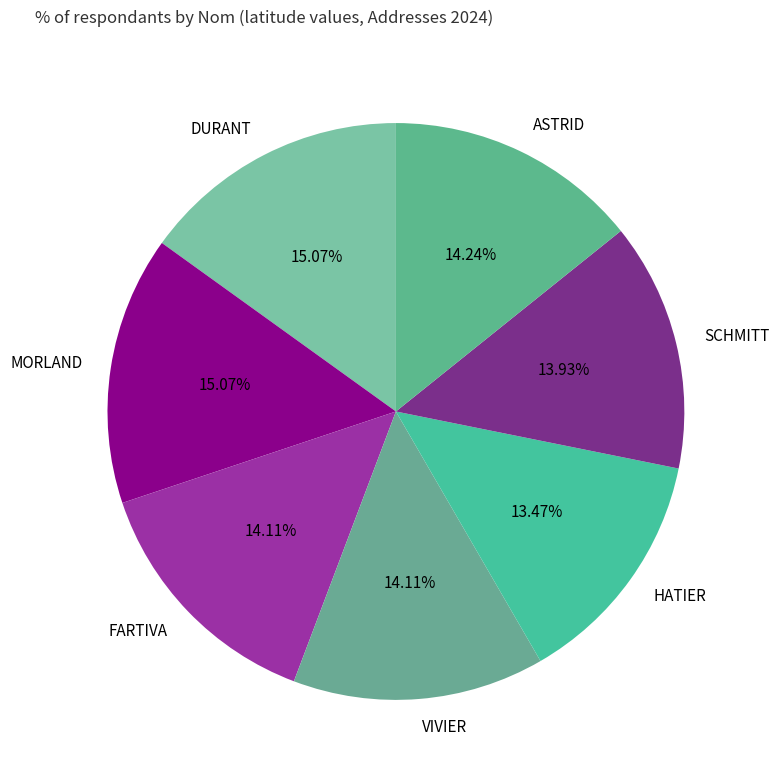

To the nearest percent, what is the average slice percentage?

14%